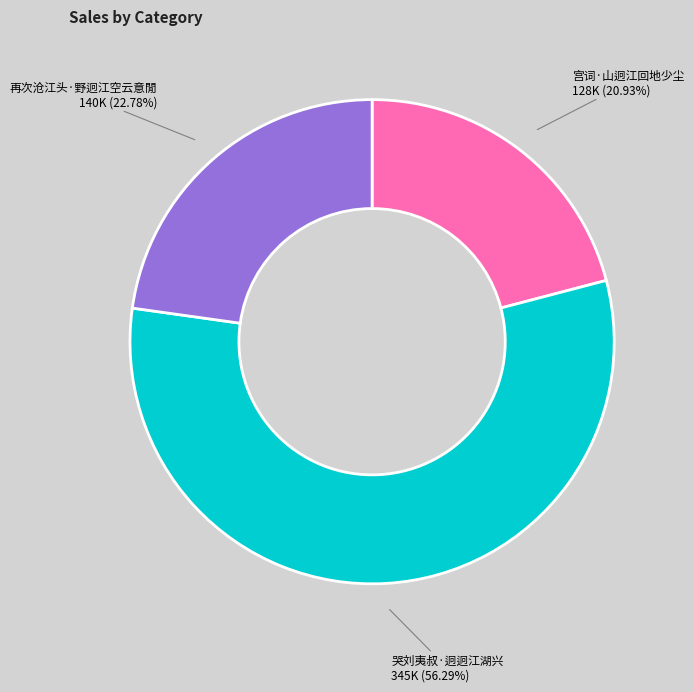

Which has a higher value, 再次沧江头·野迥江空云意閒 or 宫词·山迥江回地少尘?

再次沧江头·野迥江空云意閒